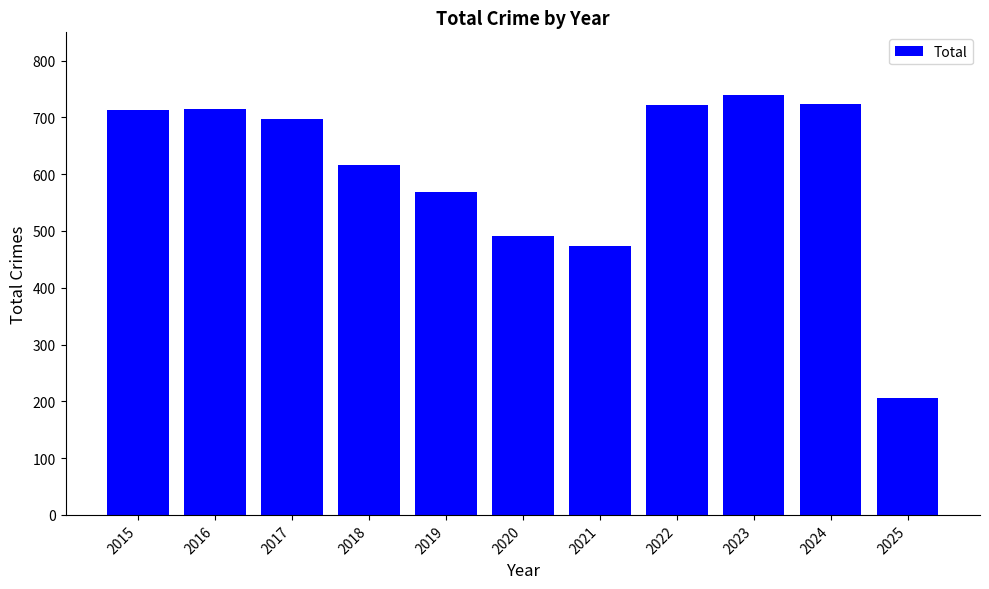

What is the minimum value shown in the chart?

206